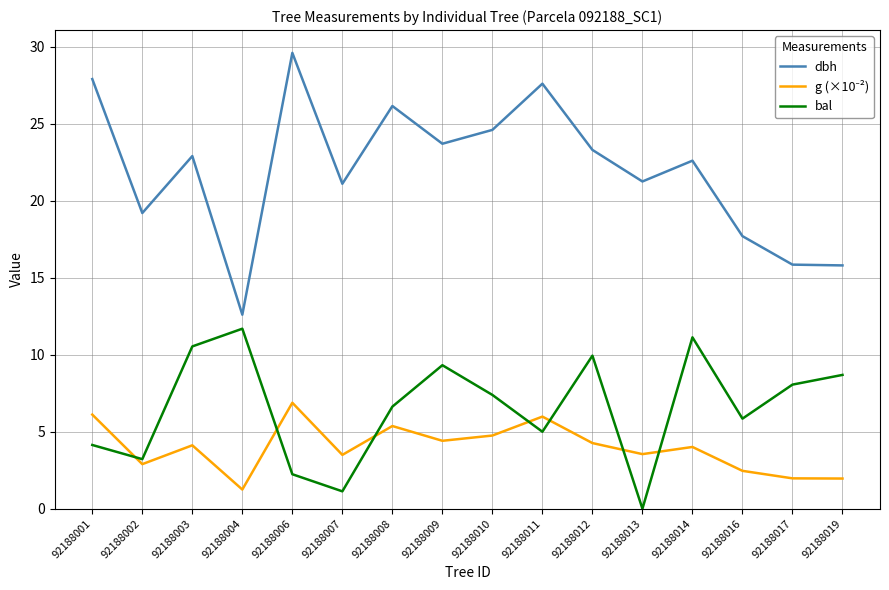

True or false: bal and dbh intersect in this chart.

False